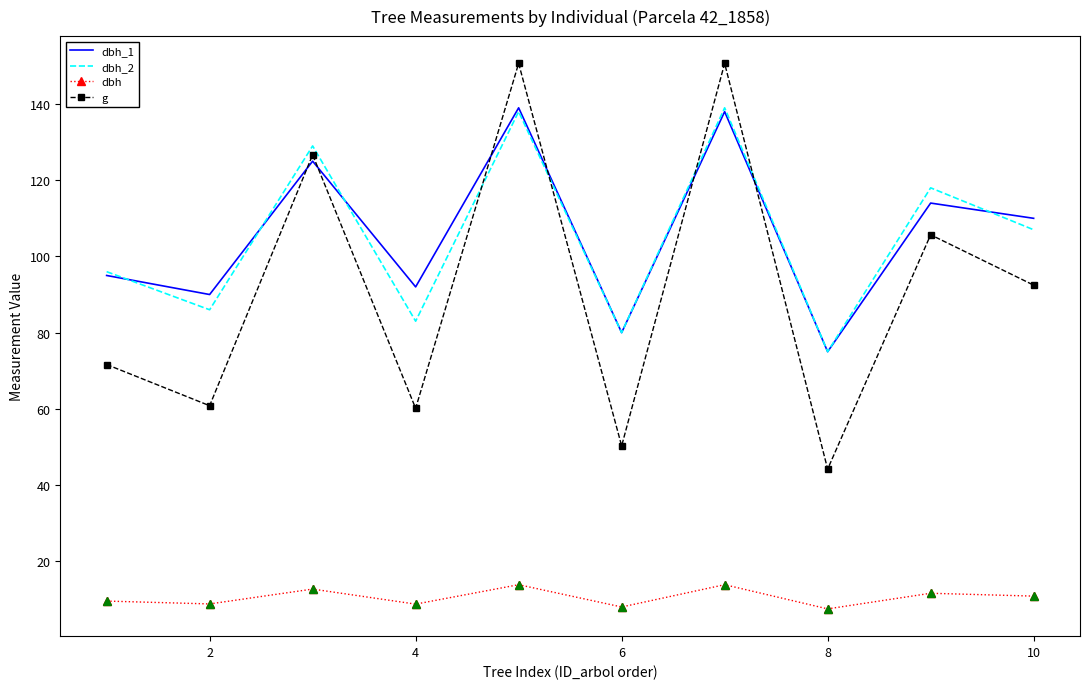

How many series are shown in this chart?

4